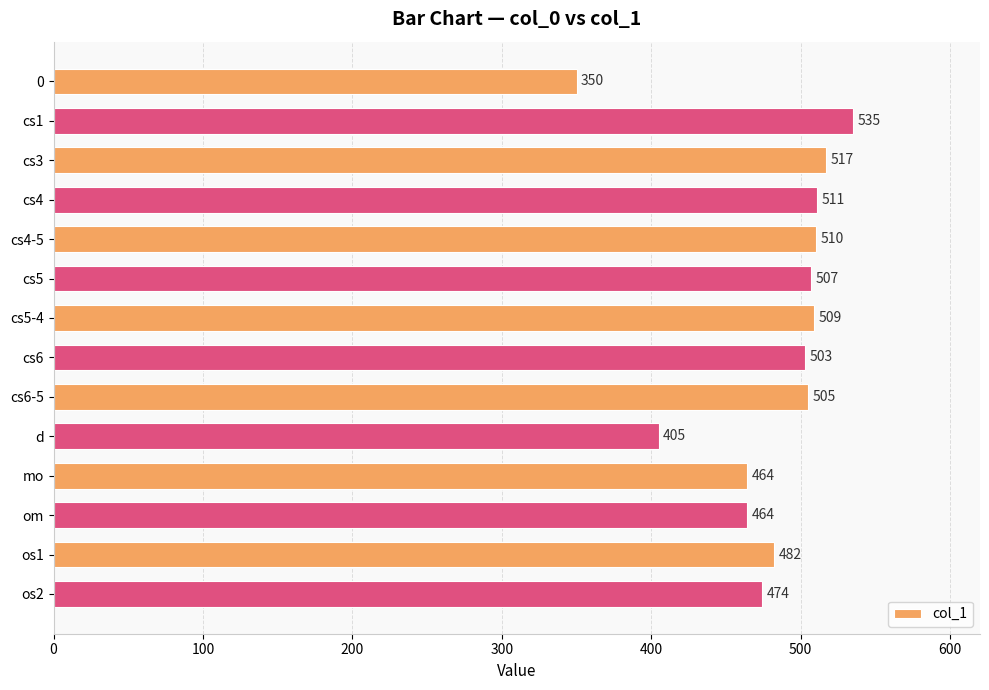

What is the ratio of the value at cs4-5 to the value at om?

1.1